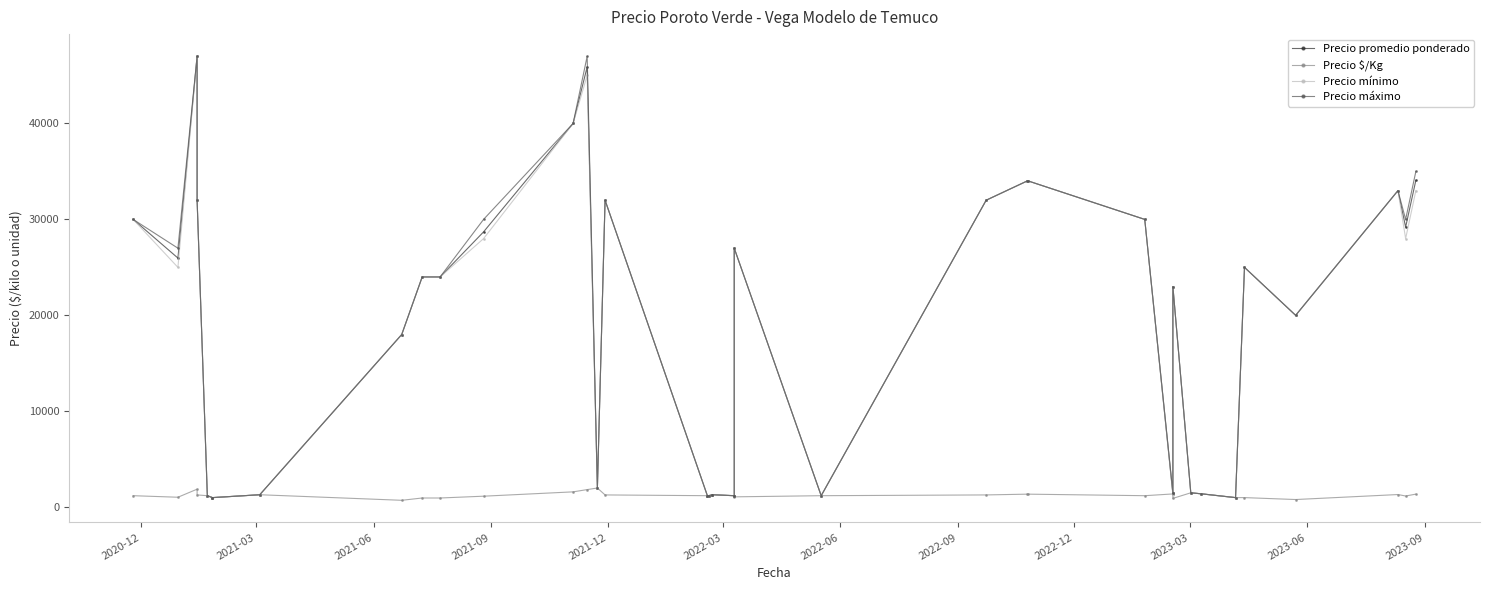

True or false: Precio máximo has more than 0 interior local peaks.

True